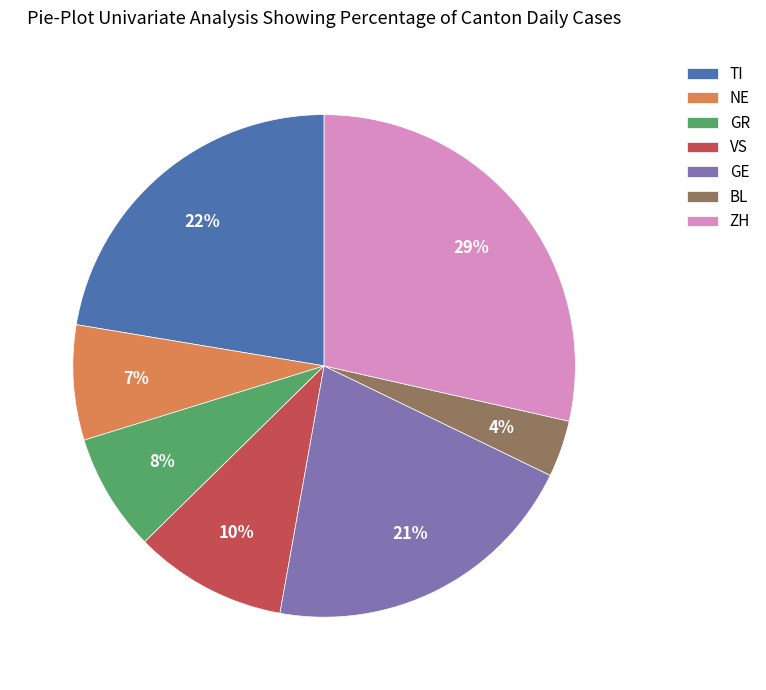

To the nearest percent, what is the average slice percentage?

14%